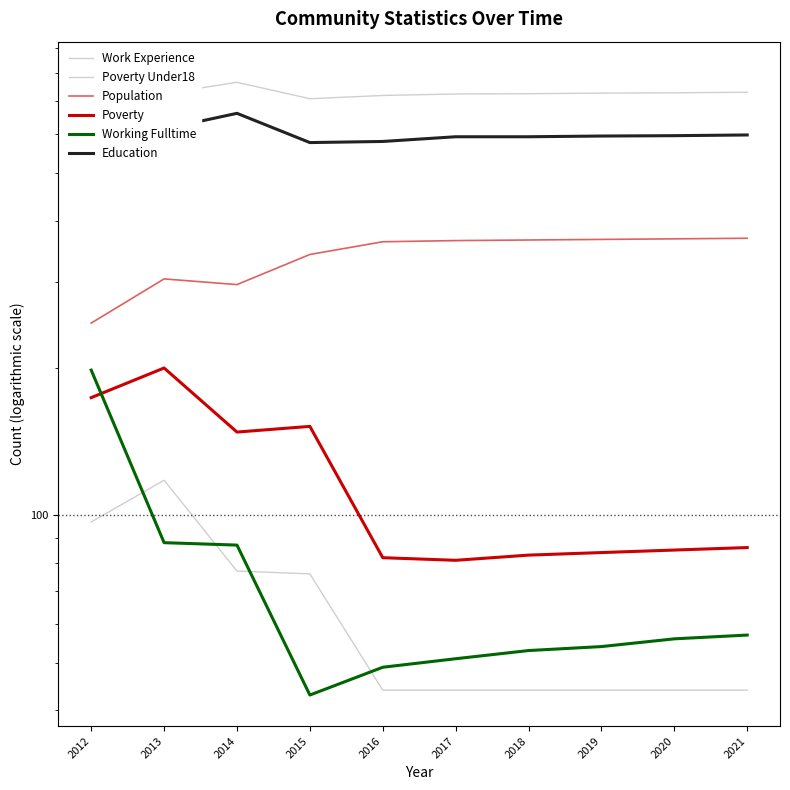

What is the approximate value of Work Experience at 2019, to the nearest 5?

730